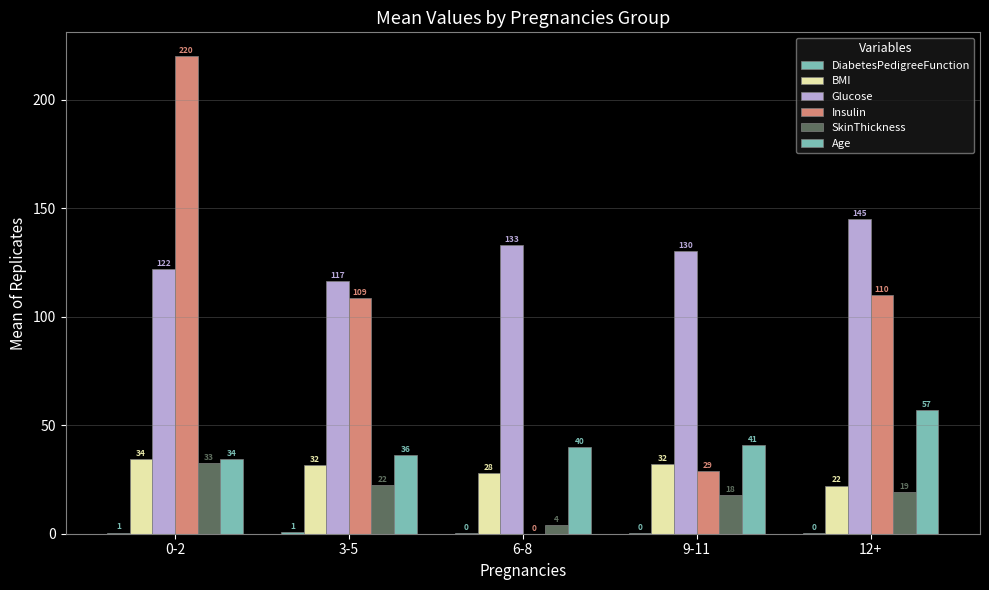

How many values in the BMI series exceed 31?

3